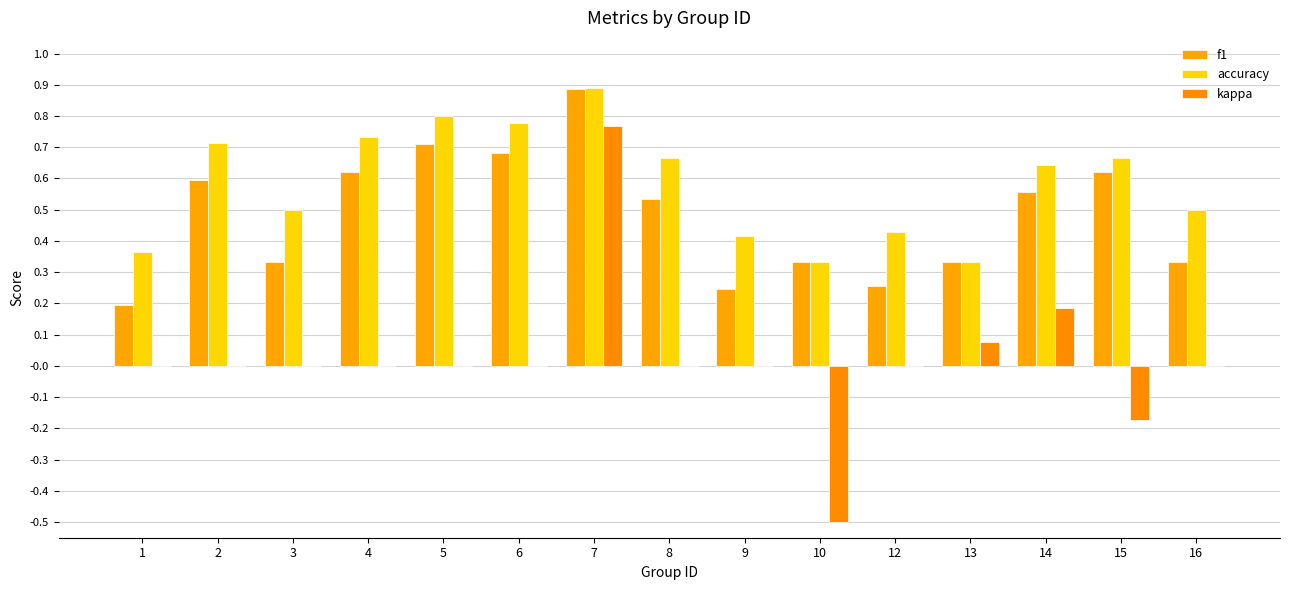

Where is accuracy nearest to the value 0?

10